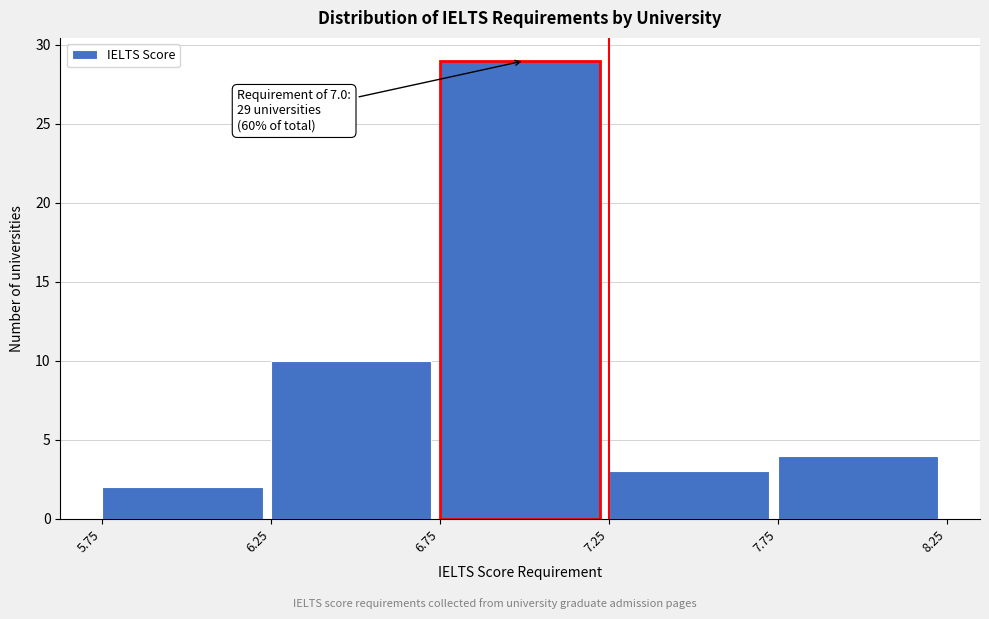

Over which range of the x-axis is the bar tallest?

6.75 to 7.25